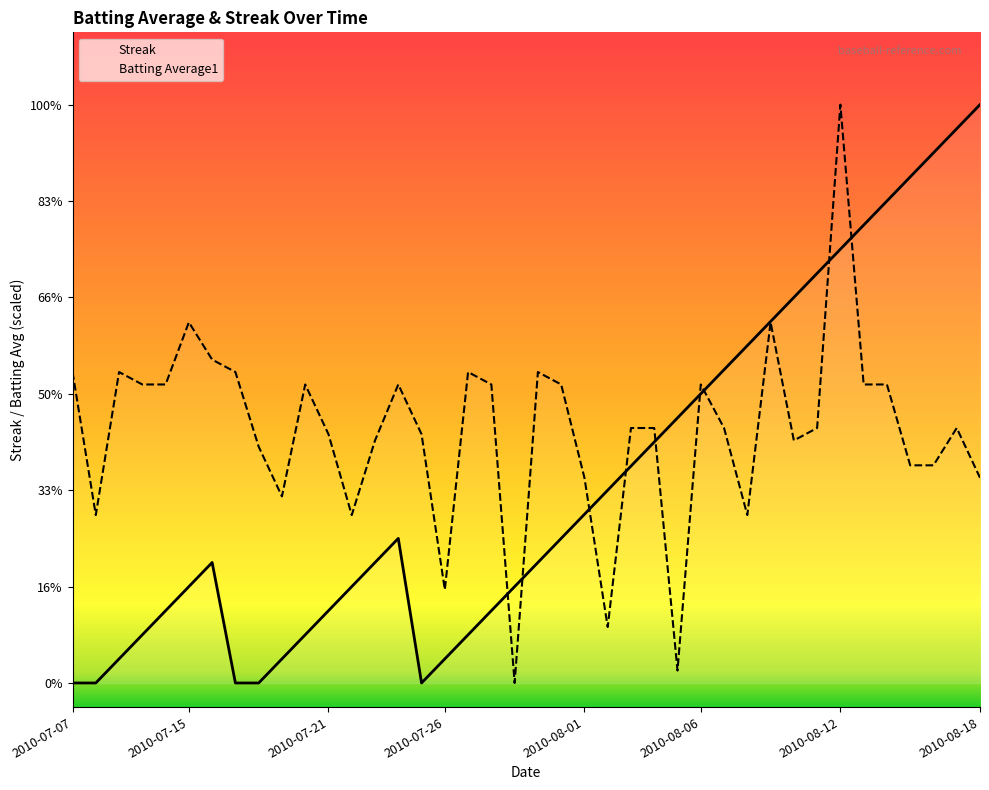

What is the label of the 28th point from the right?

2010-07-22